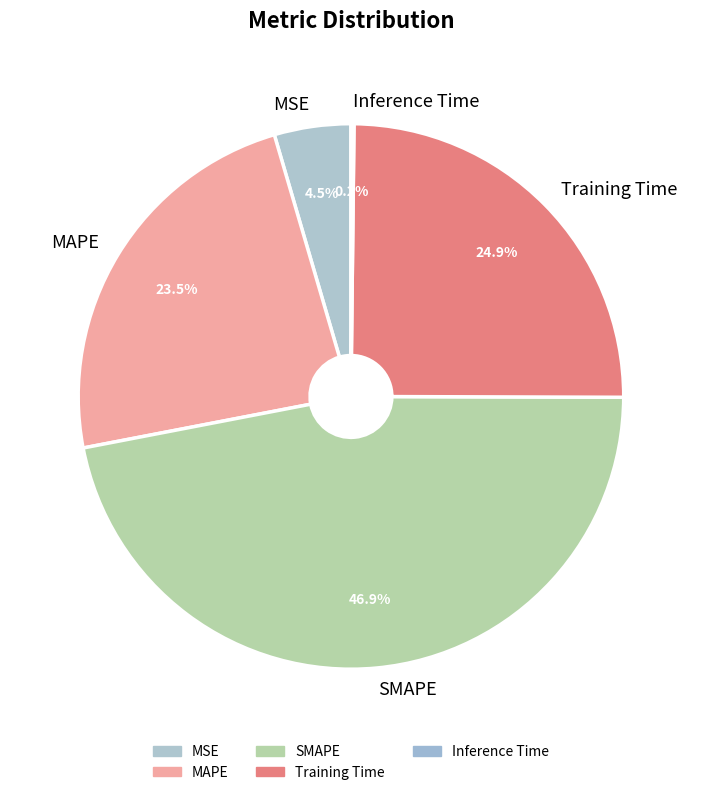

Does MAPE account for over 50% of the chart?

No